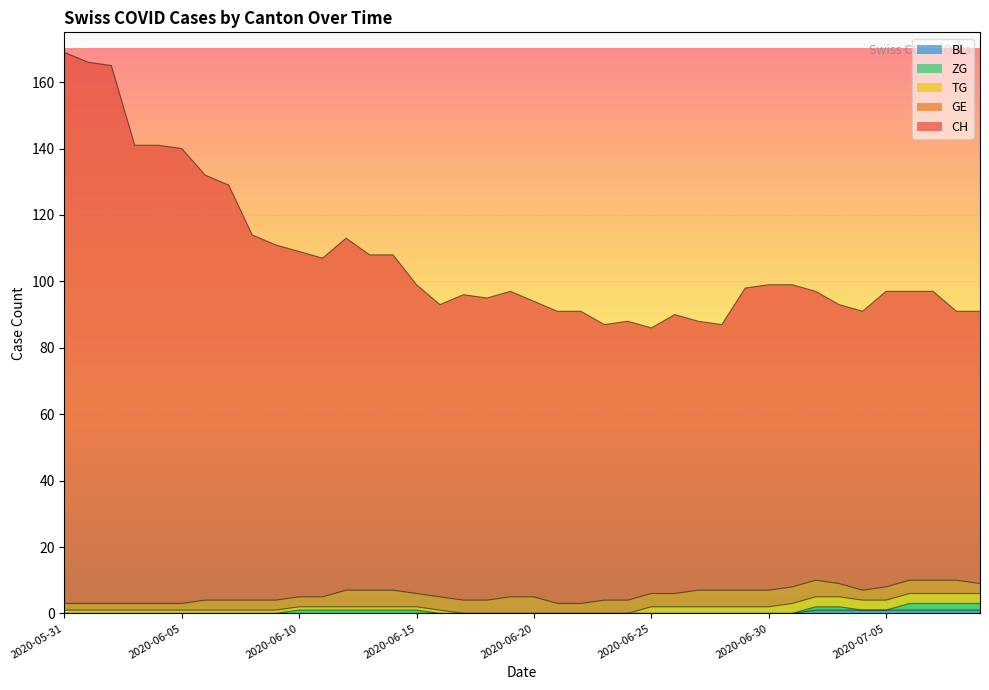

At which label does TG first exceed 1?

2020-06-25